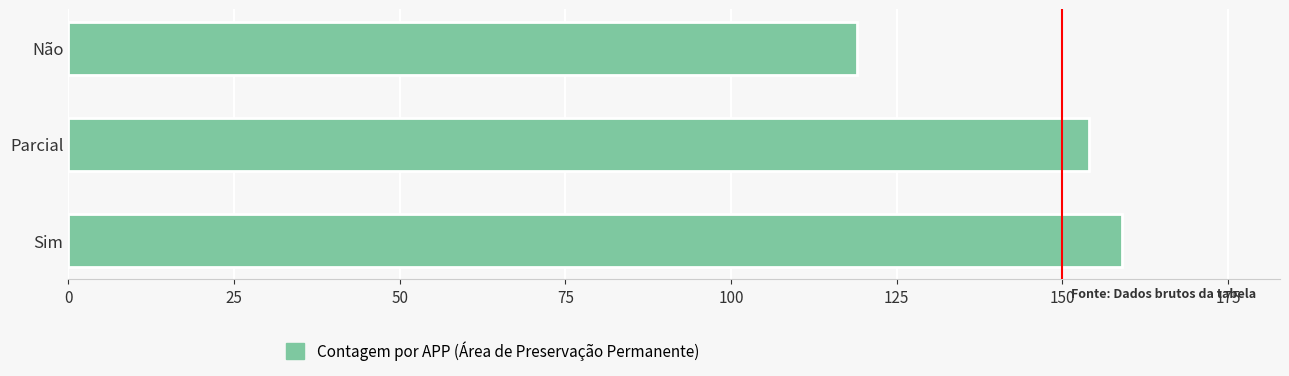

What is the change in value from Parcial to Não?

-35